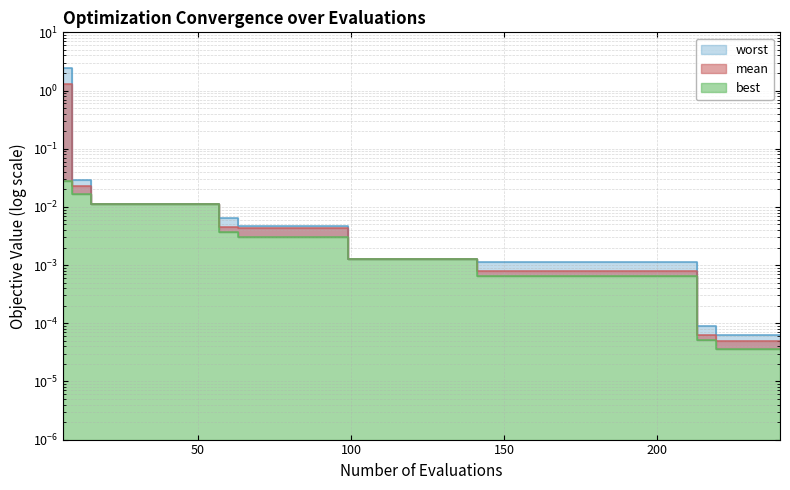

Rank the series at 18 from lowest to highest value.

best, mean, worst